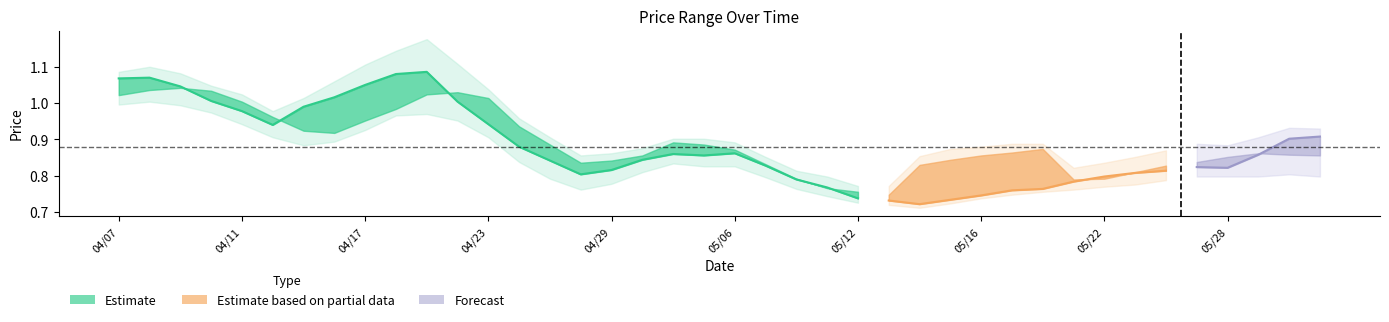

True or false: high has more than 1 interior local peaks.

True